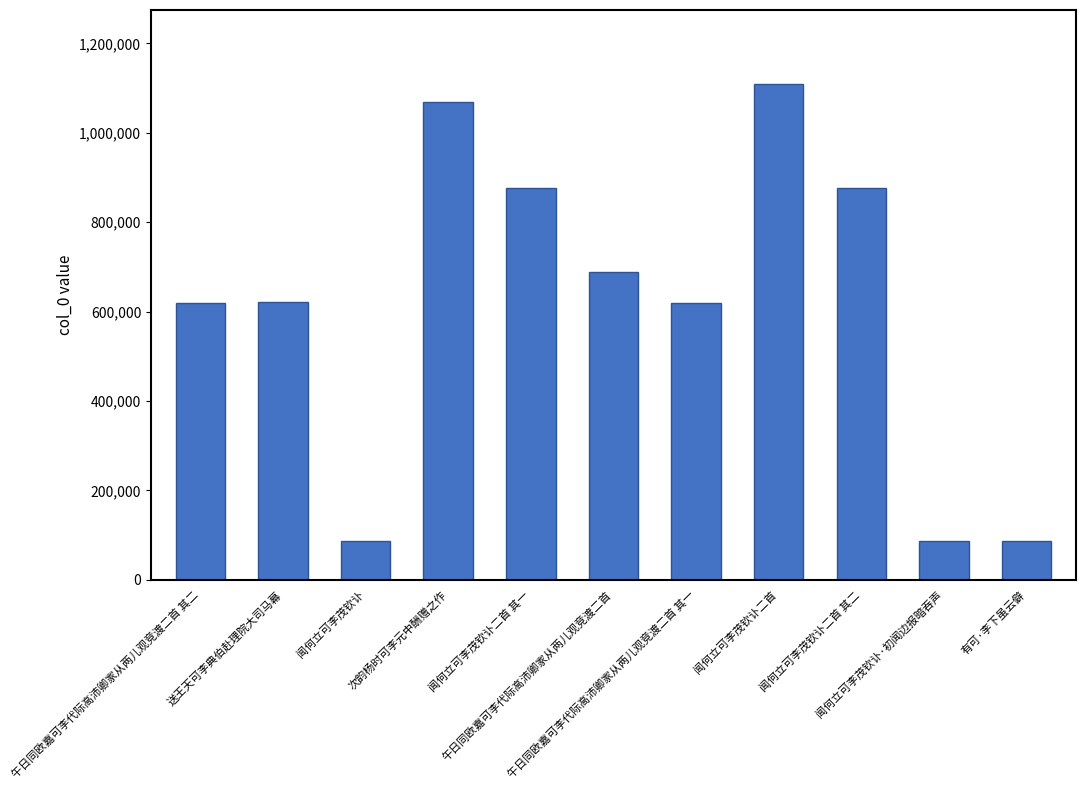

True or false: the data shows 86008 at 闻何立可李茂钦讣·初闻边报暗吞声.

True